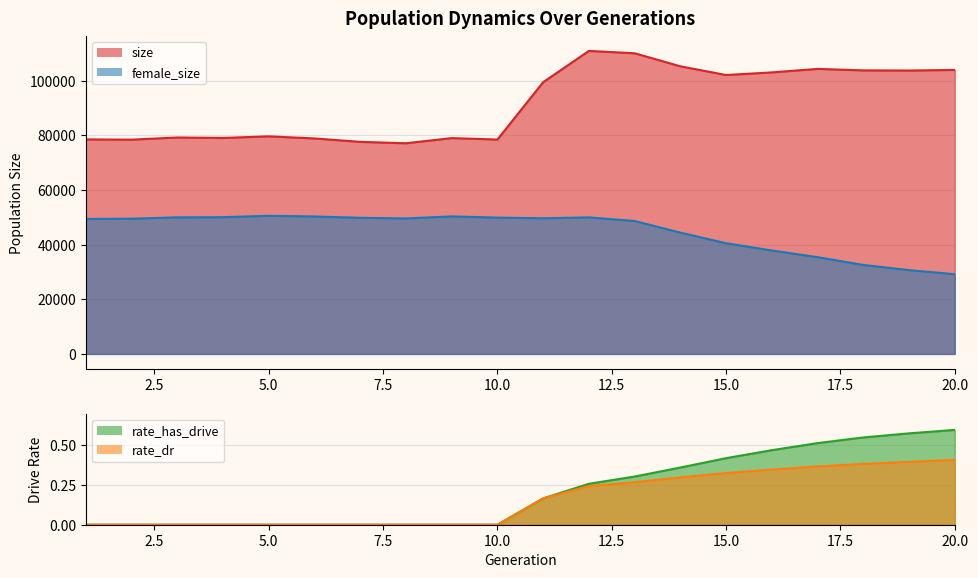

Does the chart display data point markers on the line(s)?

No